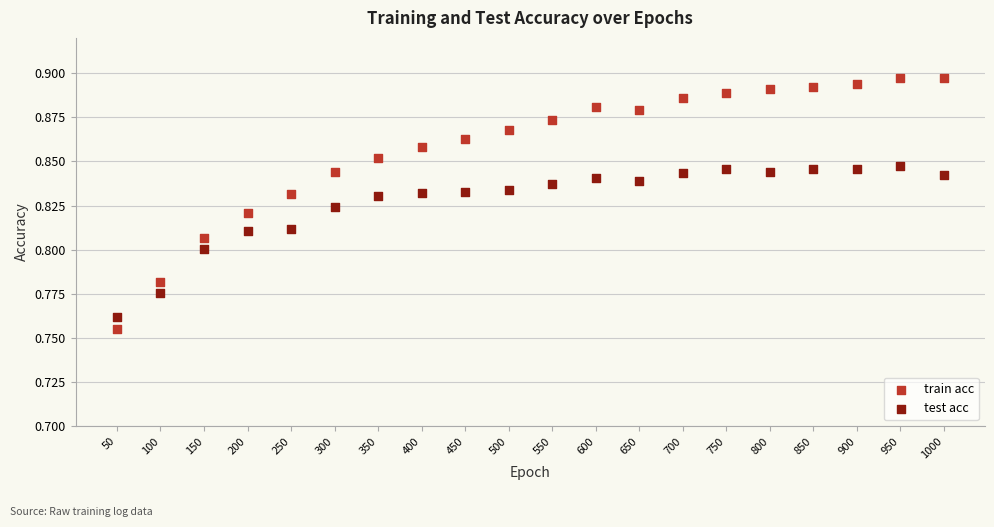

Across all data points, what is the range of X values (max minus min)?

950.0